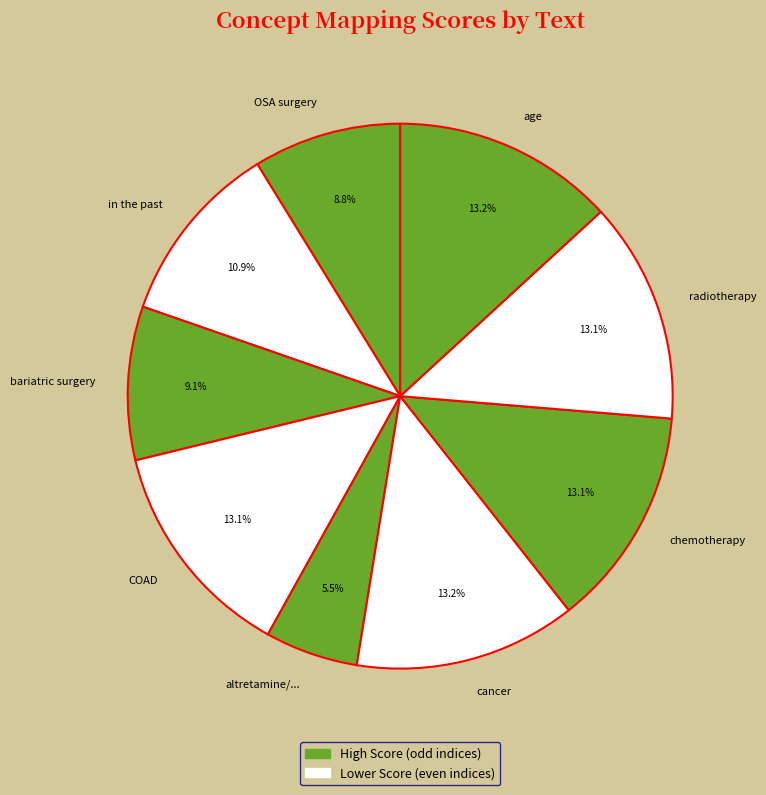

To the nearest percent, what is the average slice percentage?

11%